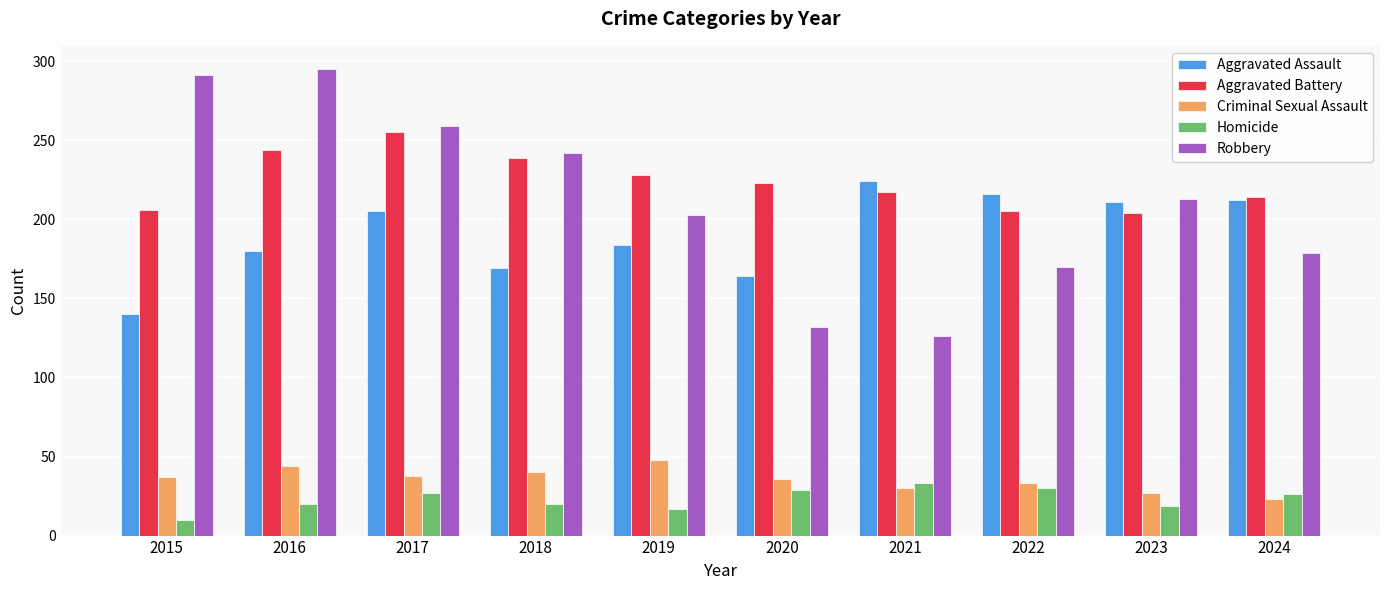

What is the difference between the maximum and minimum values in the Homicide series?

23